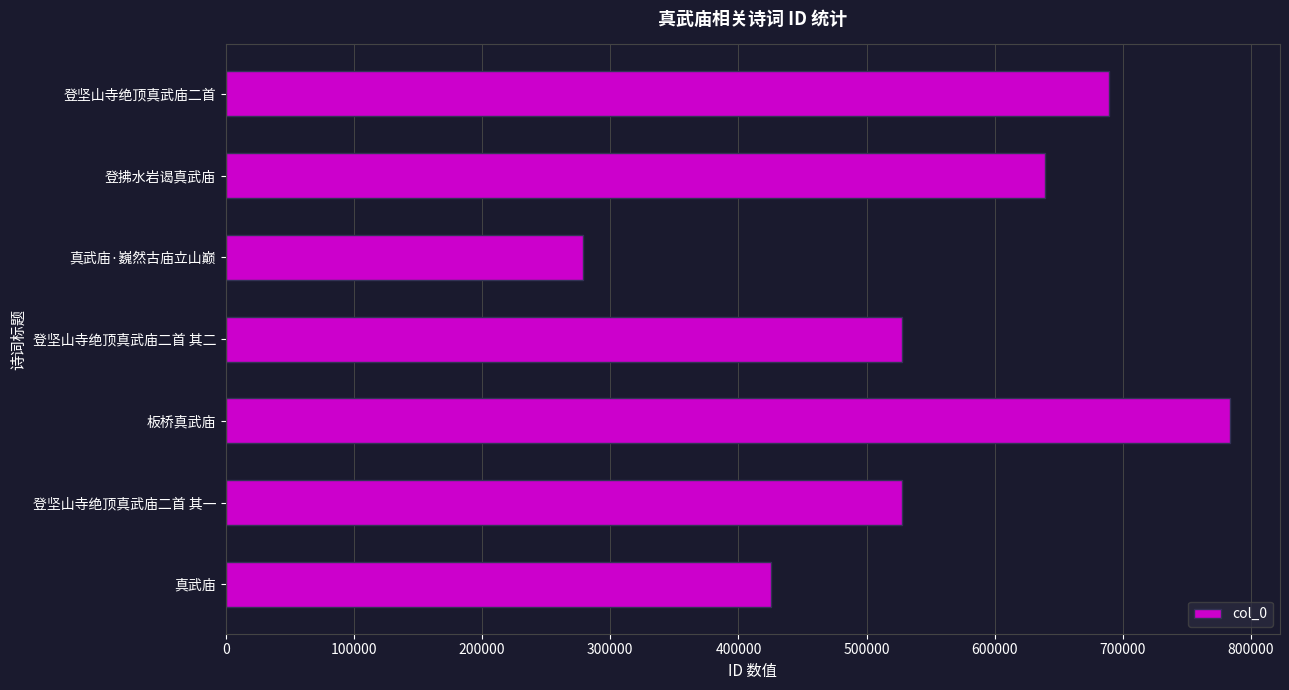

How many distinct data groups are displayed?

1